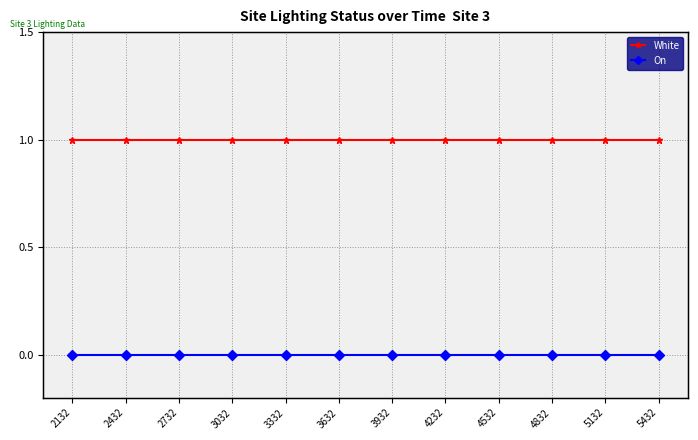

True or false: On and White intersect in this chart.

False